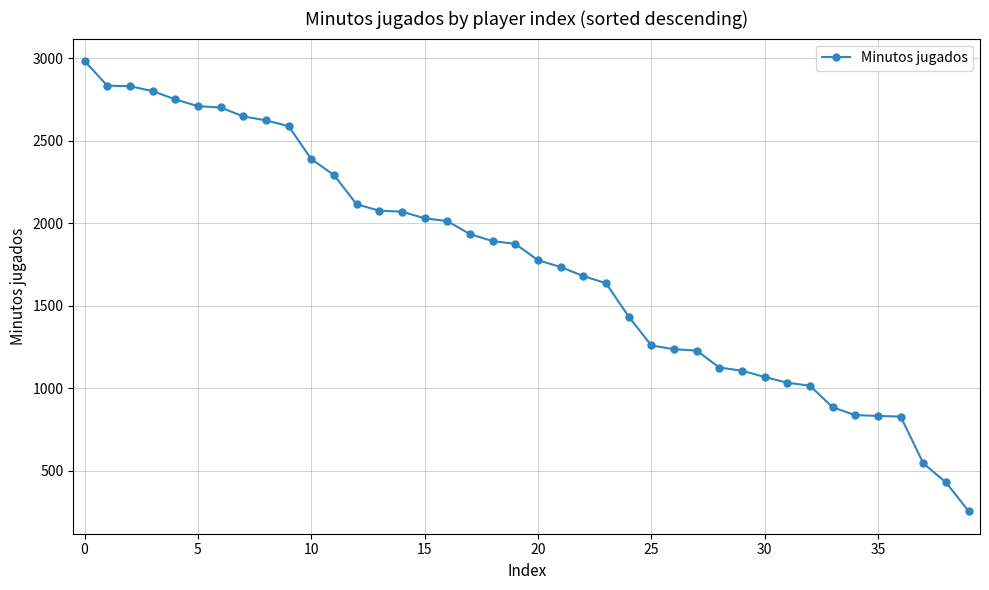

How many distinct data groups are displayed?

1